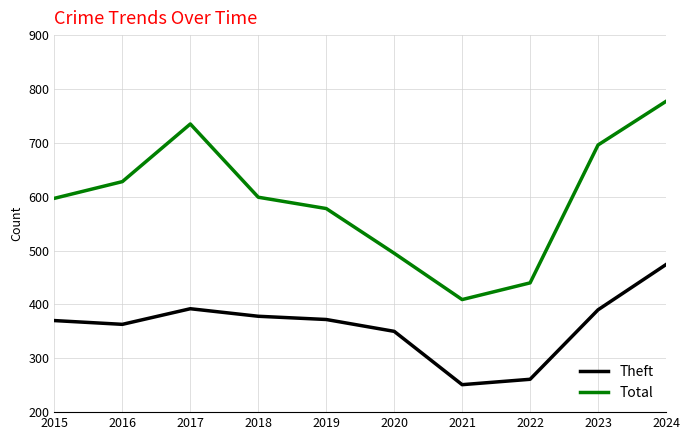

Which series has the widest spread of values?

Total